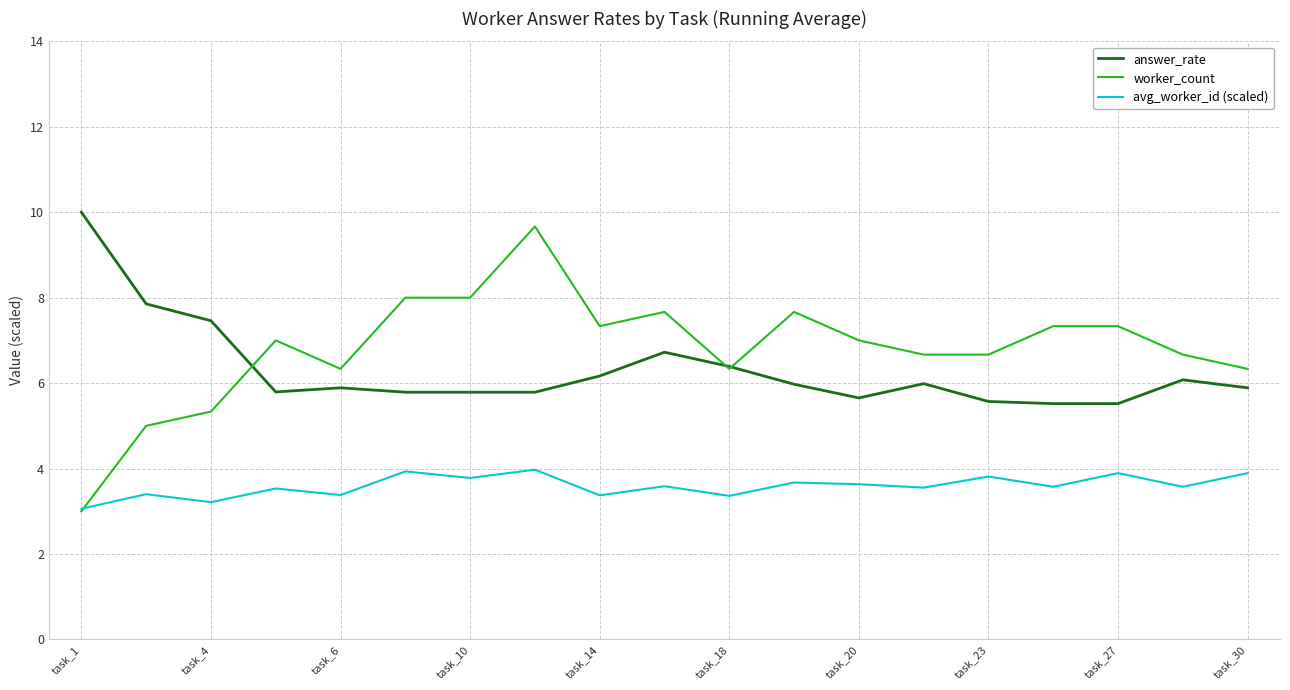

Rank the series by their average value, from highest to lowest.

worker_count, answer_rate, avg_worker_id (scaled)